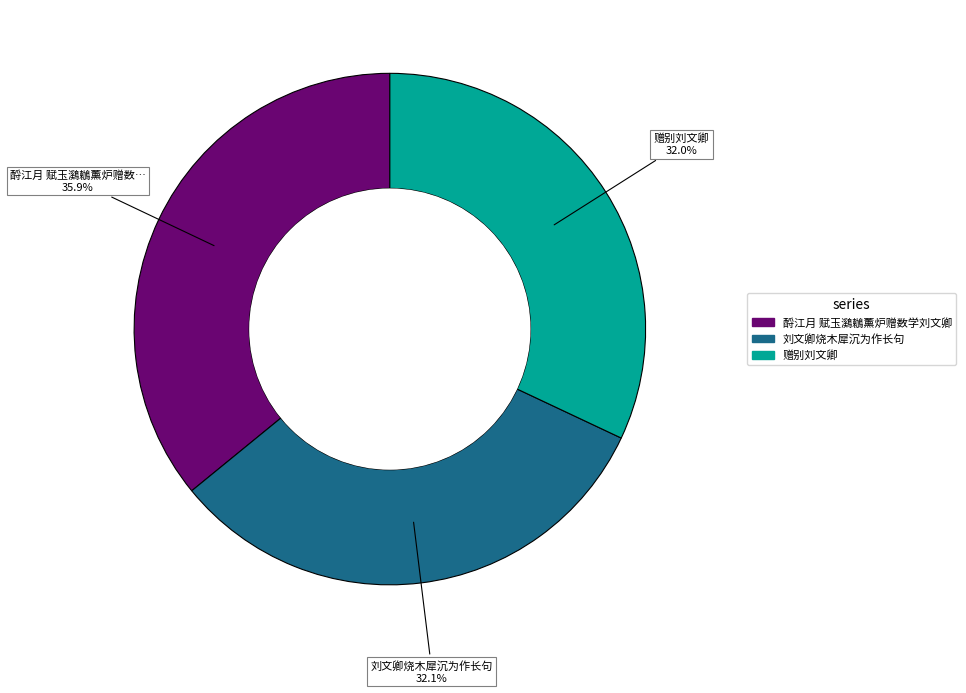

Is 刘文卿烧木犀沉为作长句 the majority of the pie?

No